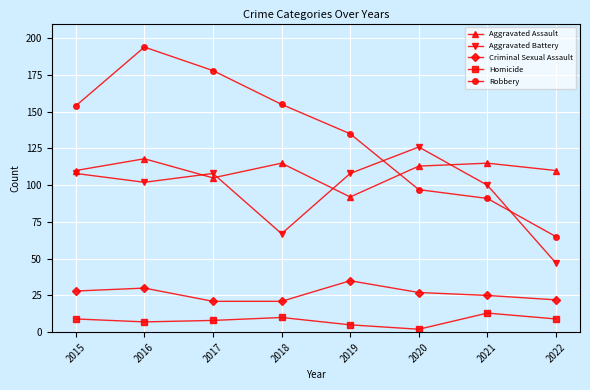

Does the chart have visible grid lines?

Yes